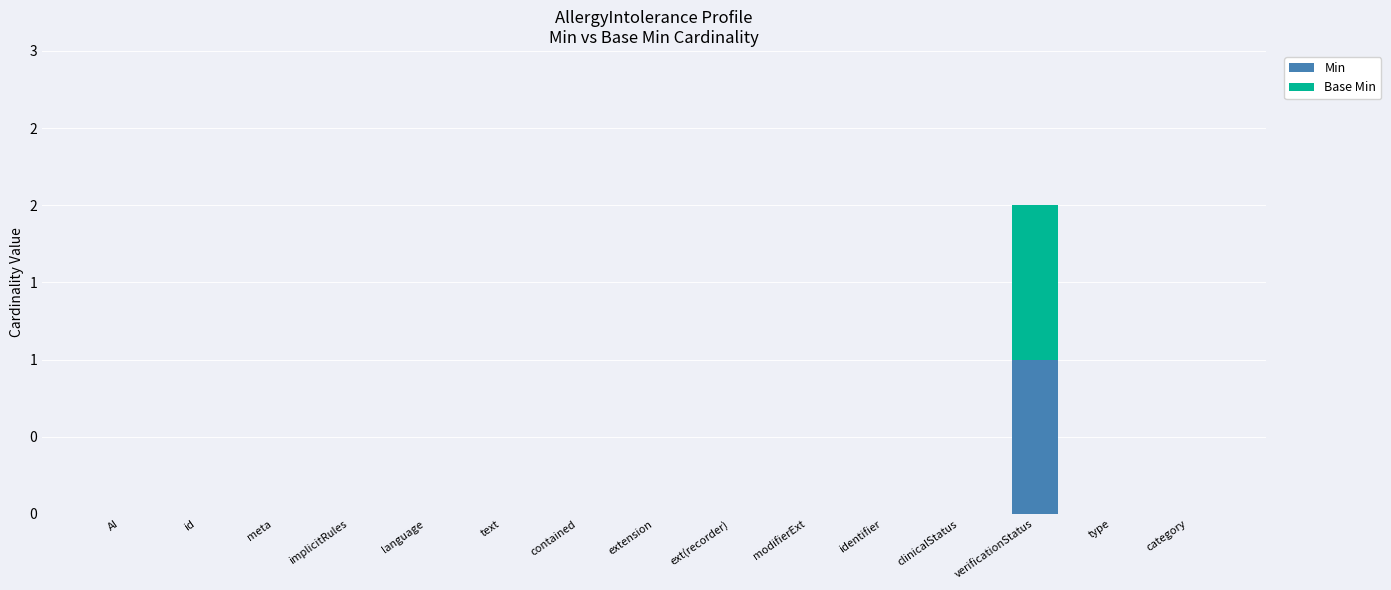

Which has a higher value, contained or identifier?

contained